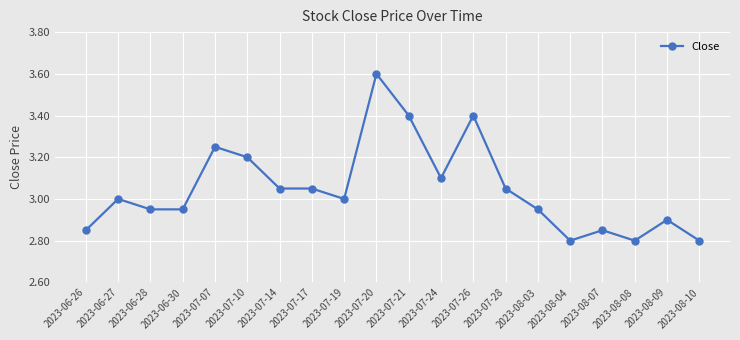

What is the sum of all values?

60.9